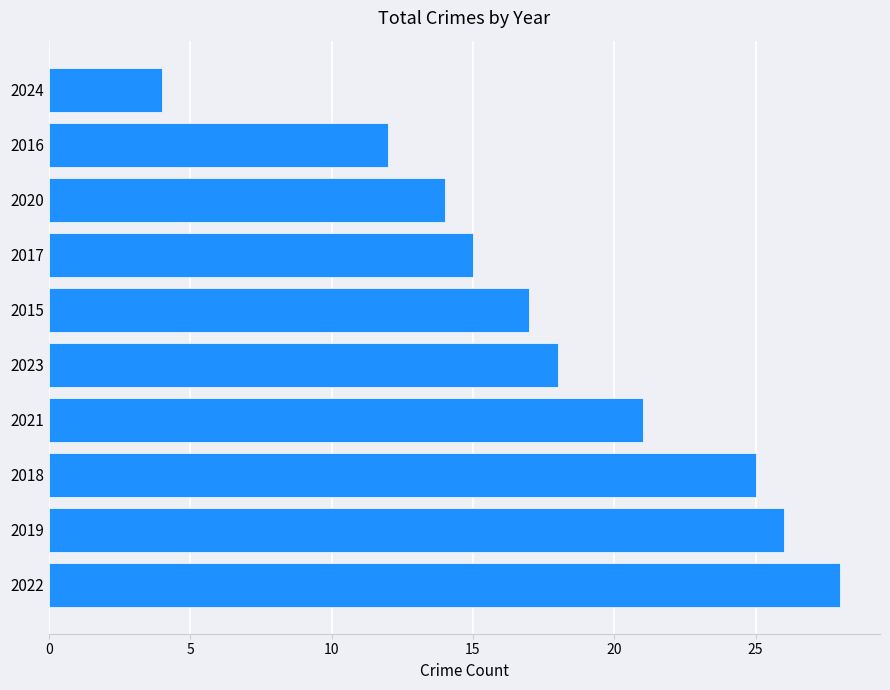

How many data points in Theft are above 11?

2